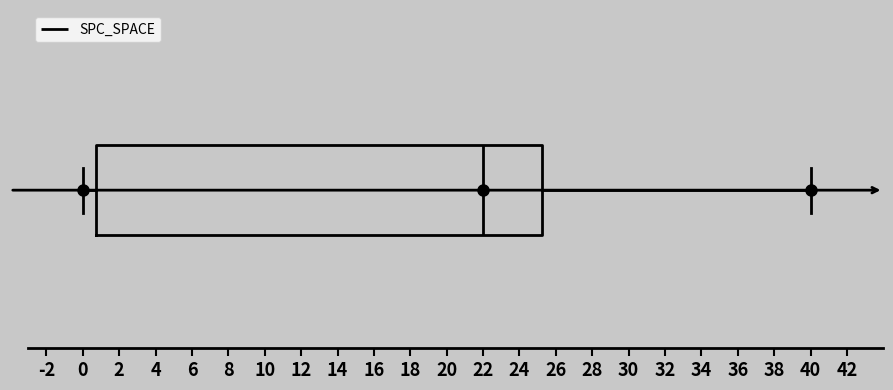

Transcribe this box plot: give where the median line is, the range the box spans, and where the two whiskers end, as read against the x-axis. The values are not printed on the chart, so give them approximately, as read against the axis.

median 22.0, box 0.8 to 25.2, whiskers 0.0 to 40.0